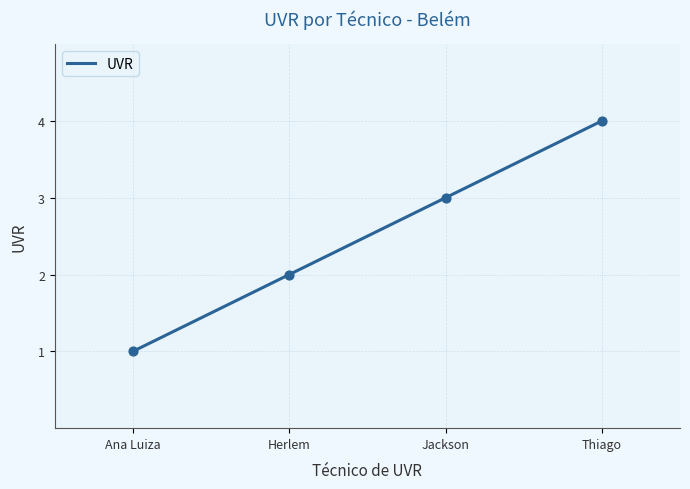

What is the ratio of the value at Ana Luiza to the value at Jackson?

0.3